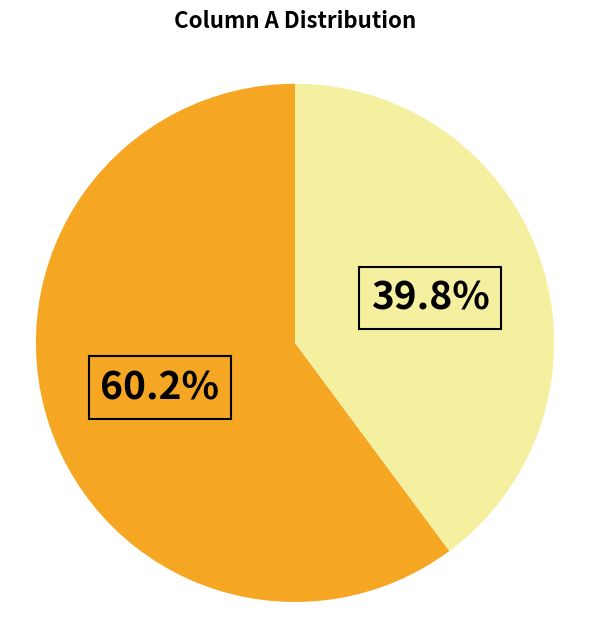

Does any single category account for the majority?

Yes